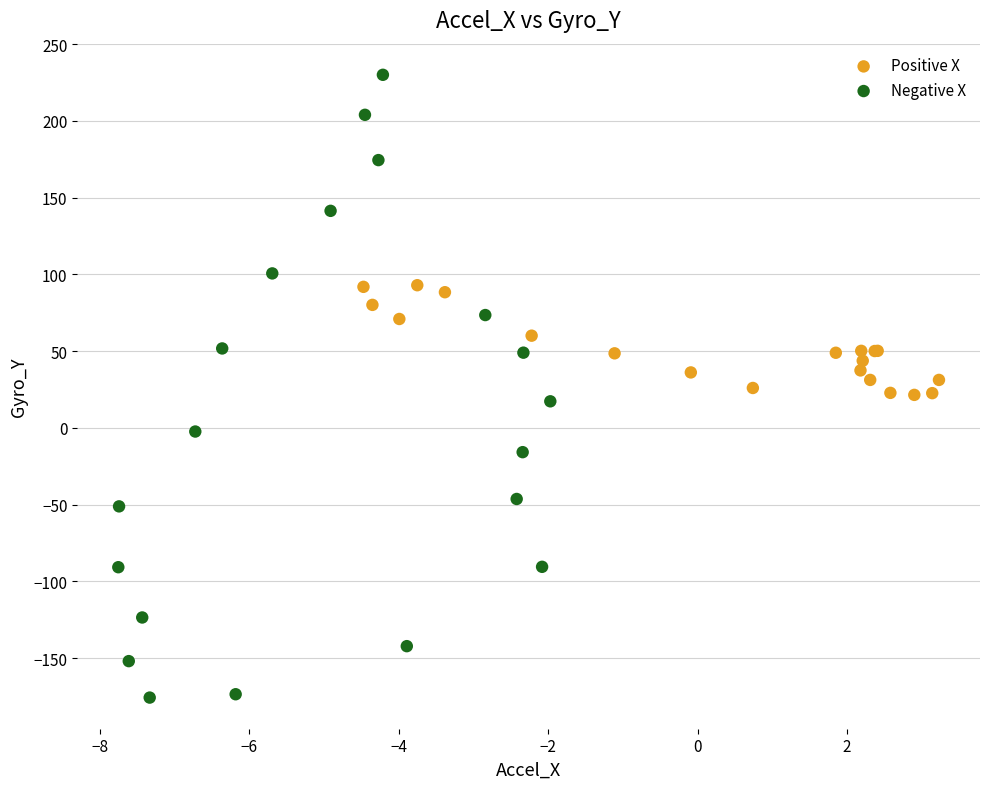

Which series has the largest Y range (max minus min)?

Negative X